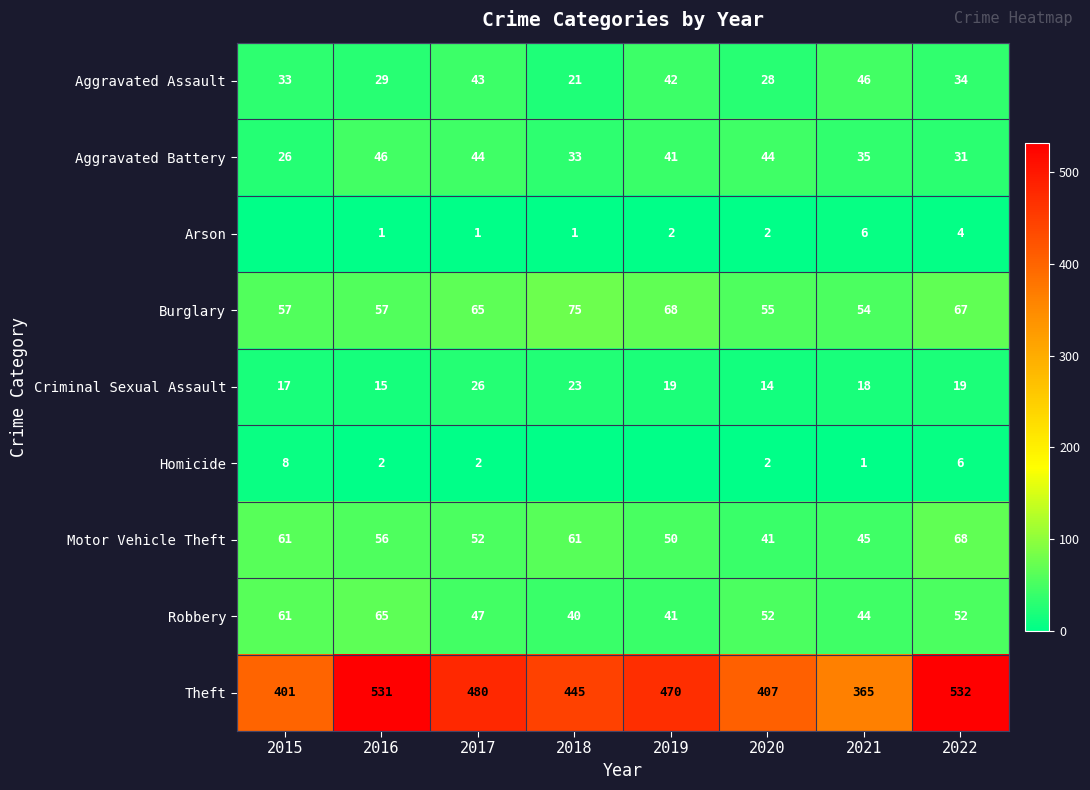

The Robbery series shows 57 at 2018. True or false?

False